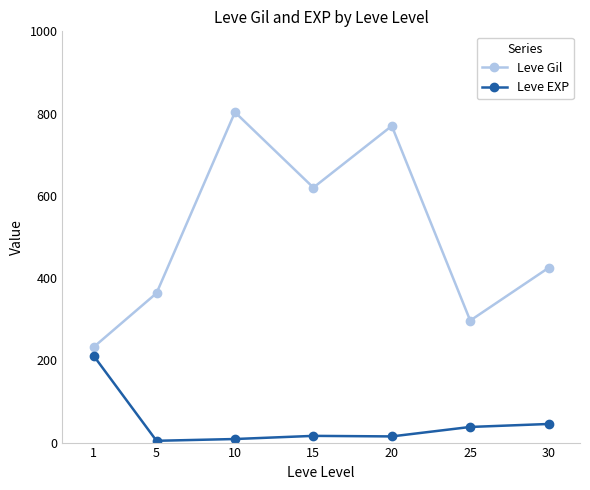

What is the minimum value shown in the chart?

4.3